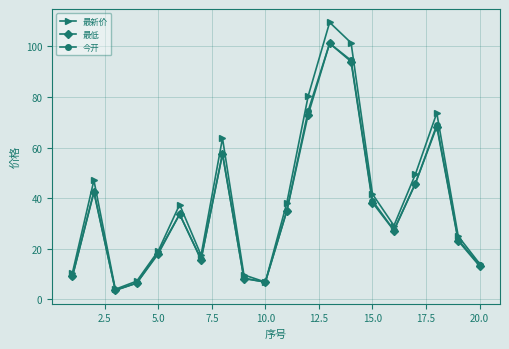

What is the difference between the second highest and minimum values in the 最低 series?

90.4